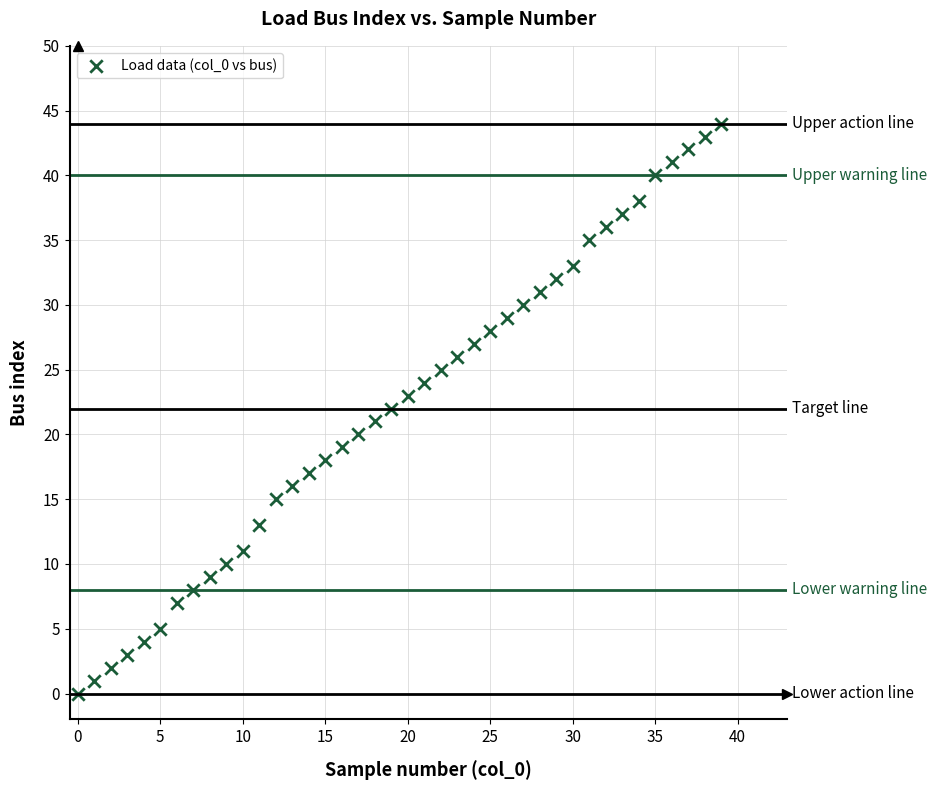

What is the range of Y values (max minus min)?

44